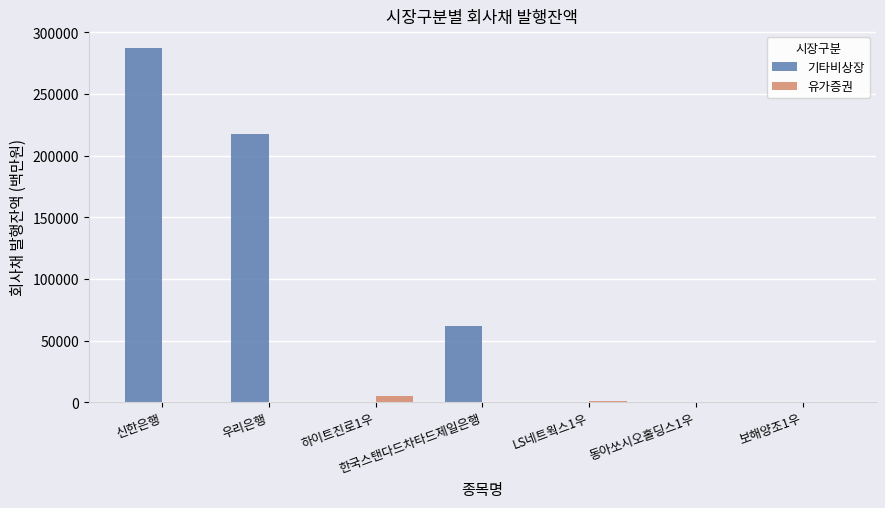

What is the sum of all 기타비상장 values?

566751.4